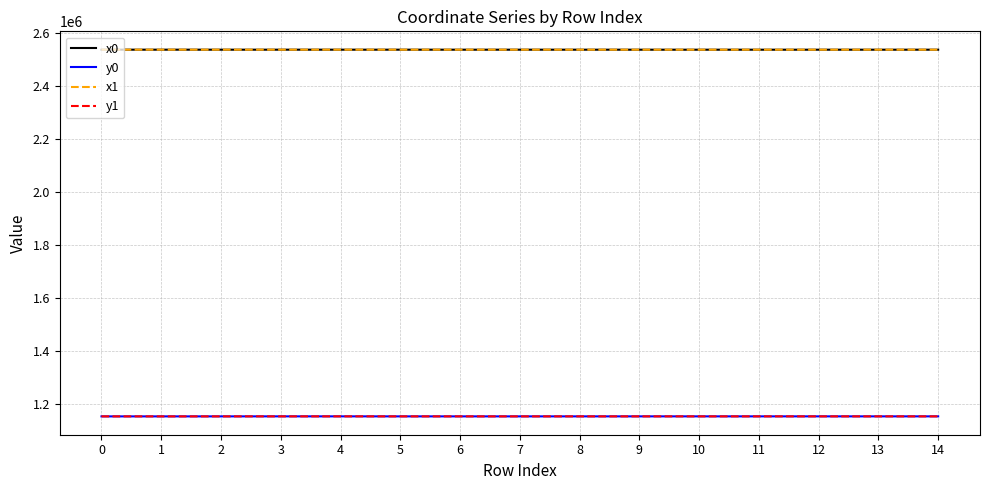

True or false: x1 and y1 intersect in this chart.

False